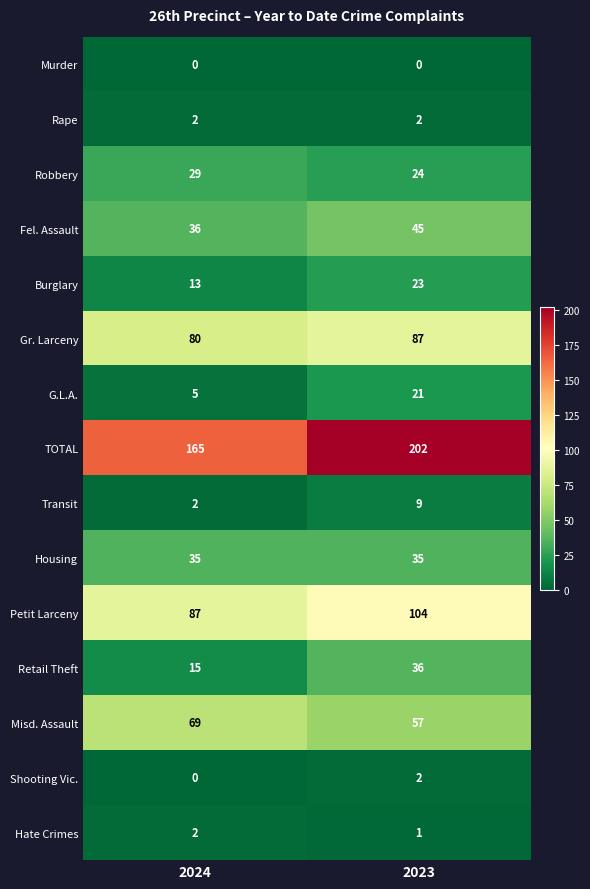

Reading left to right, transcribe all the data shown in this chart.

Murder: 0	0
Rape: 2	2
Robbery: 29	24
Fel. Assault: 36	45
Burglary: 13	23
Gr. Larceny: 80	87
G.L.A.: 5	21
TOTAL: 165	202
Transit: 2	9
Housing: 35	35
Petit Larceny: 87	104
Retail Theft: 15	36
Misd. Assault: 69	57
Shooting Vic.: 0	2
Hate Crimes: 2	1